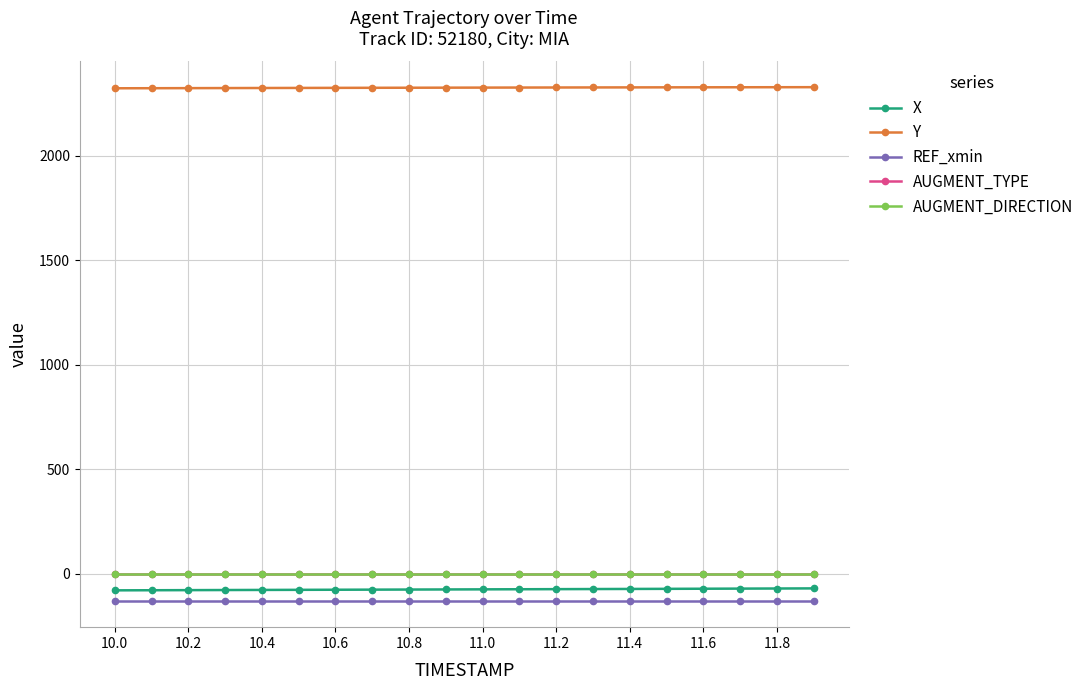

True or false: AUGMENT_DIRECTION and REF_xmin intersect in this chart.

False